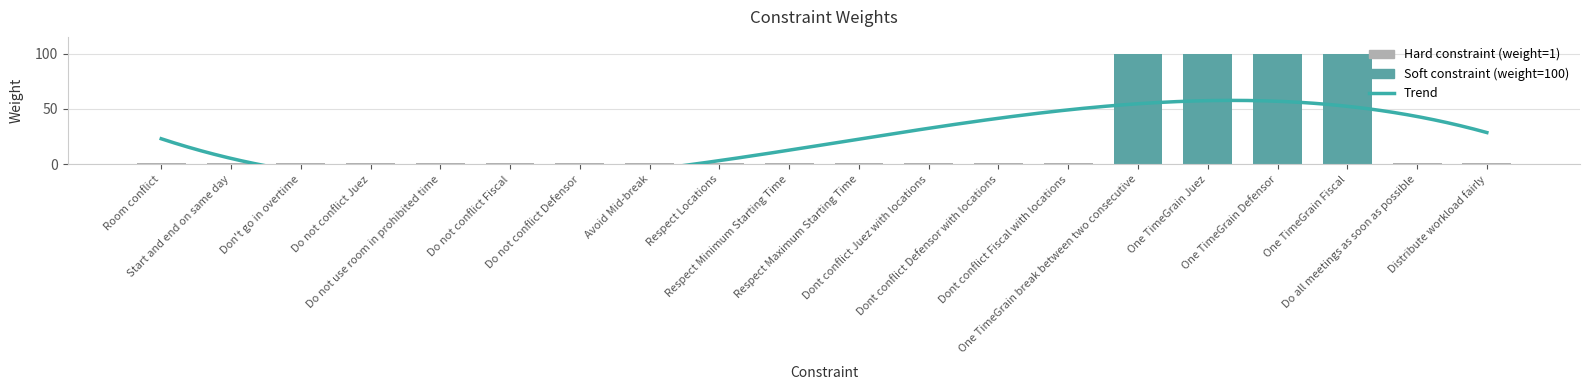

Reading right to left, transcribe all the data shown in this chart.

1	1	100	100	100	100	1	1	1	1	1	1	1	1	1	1	1	1	1	1